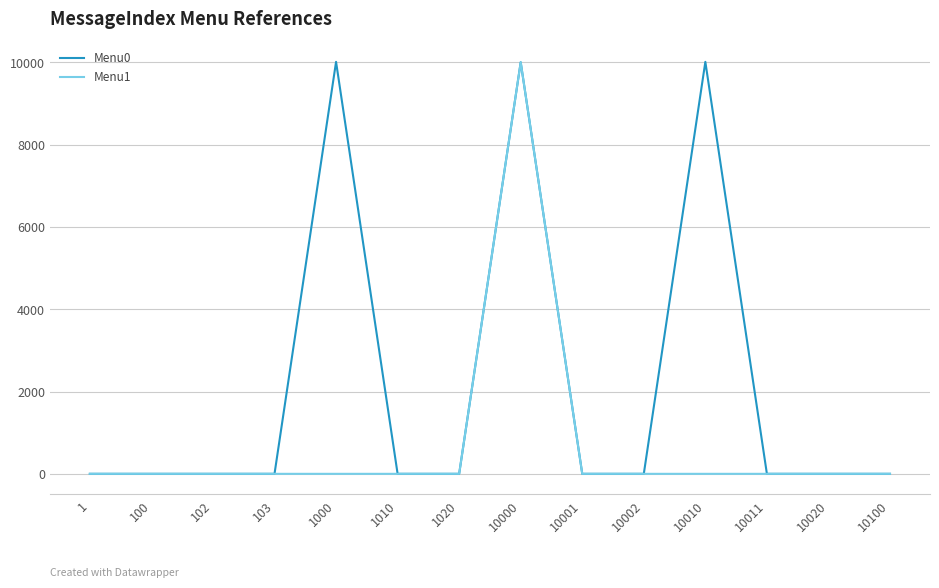

Which series changed the most between 1000 and 10020?

Menu0